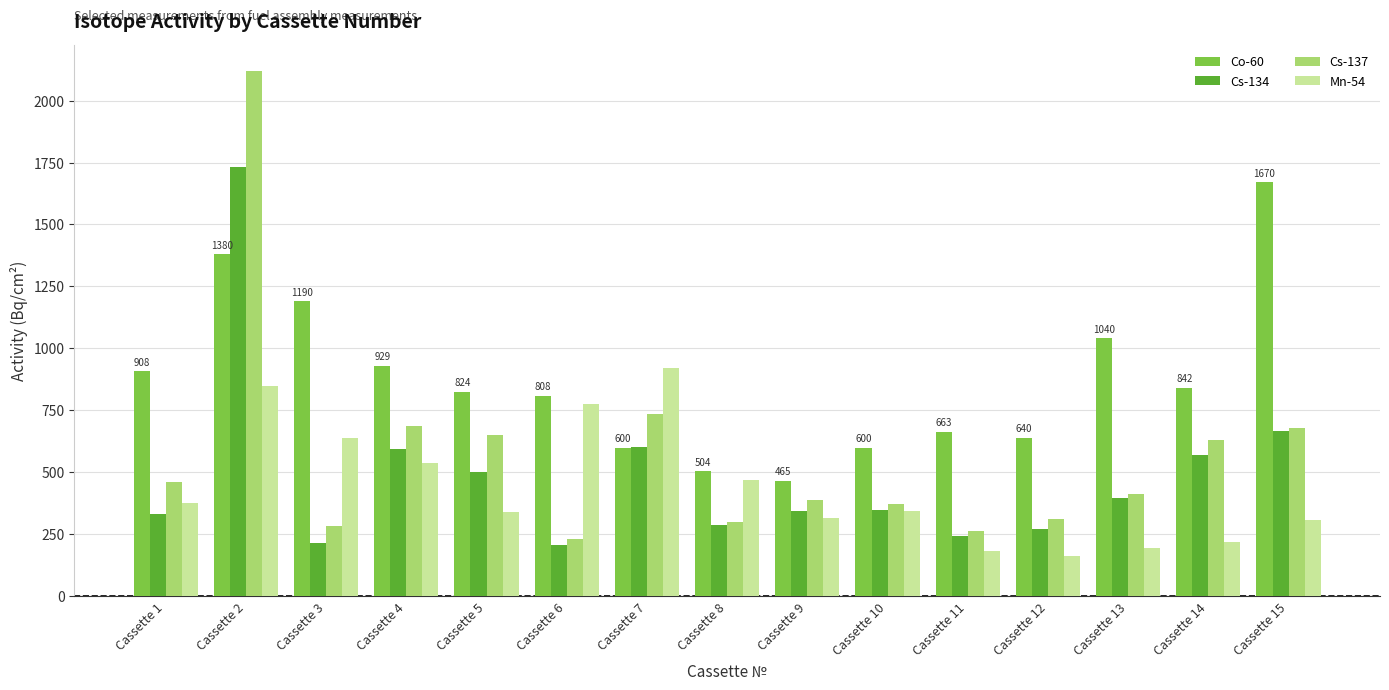

What is the average value of the Co-60 series?

871